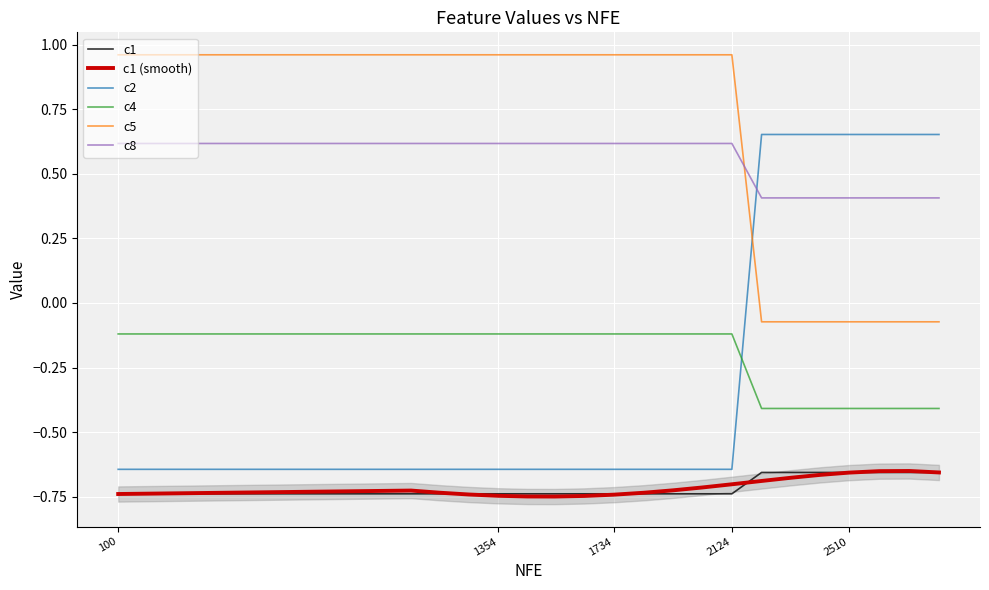

Is the value of c2 at 100 greater than the value of c1 (smooth) at 1354?

Yes